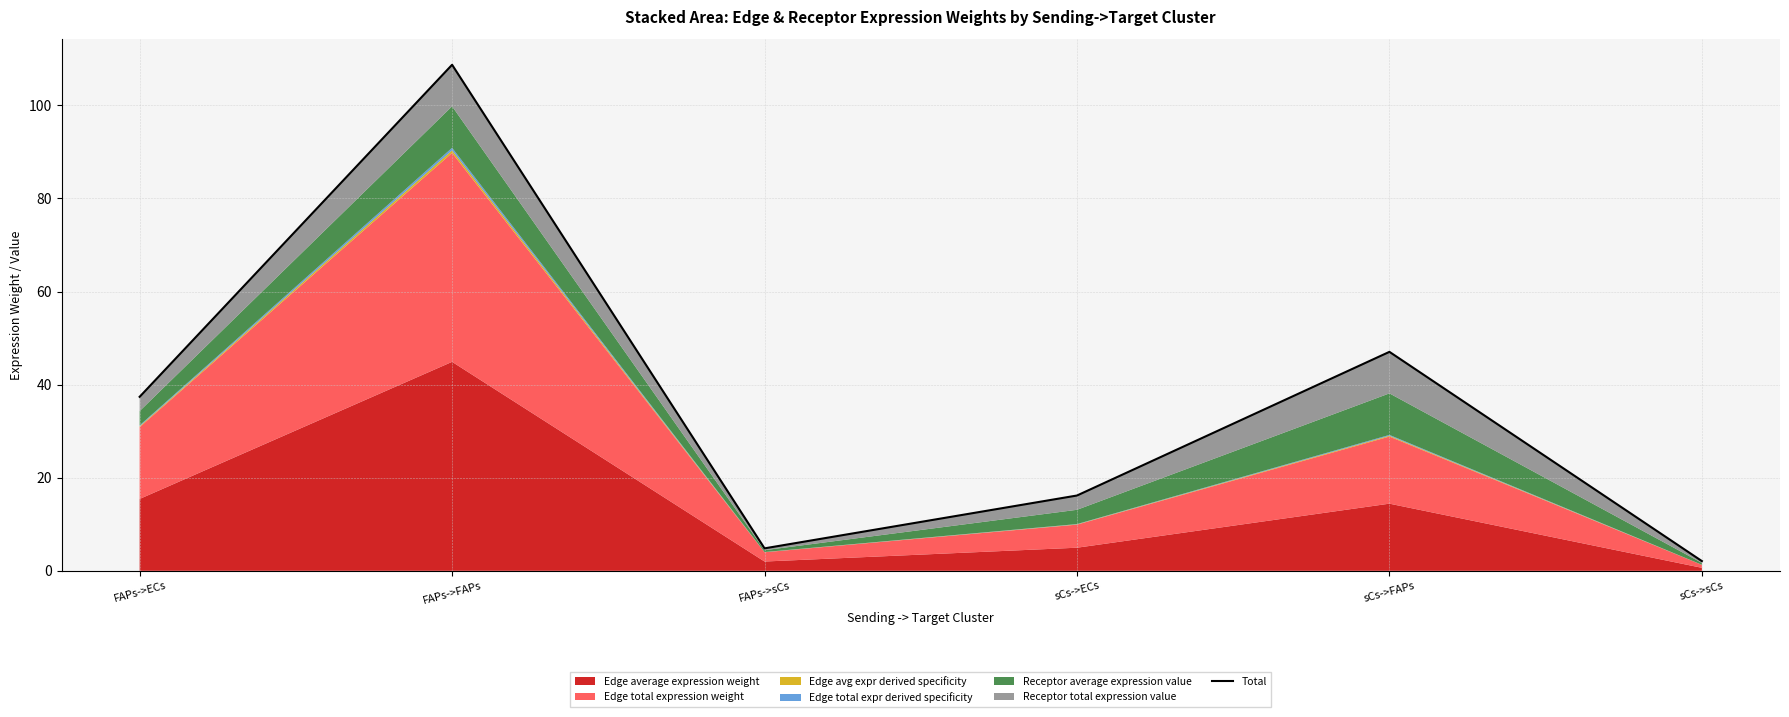

Reading right to left, transcribe all the data shown in this chart.

2.1	47.0	16.2	4.8	108.7	37.4